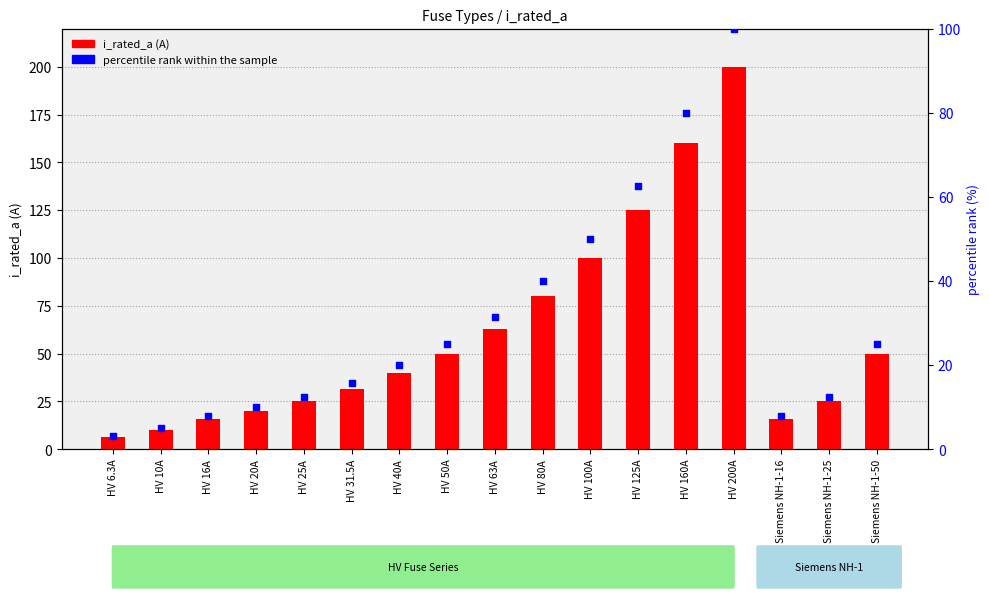

At how many categories does at least one series exceed 23?

12